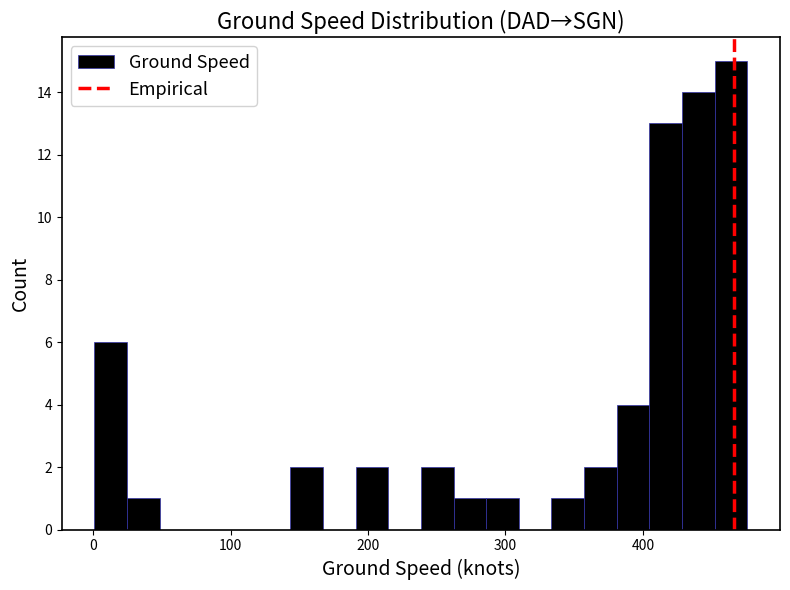

Read against the x-axis, roughly where is the centre of the tallest bar?

460